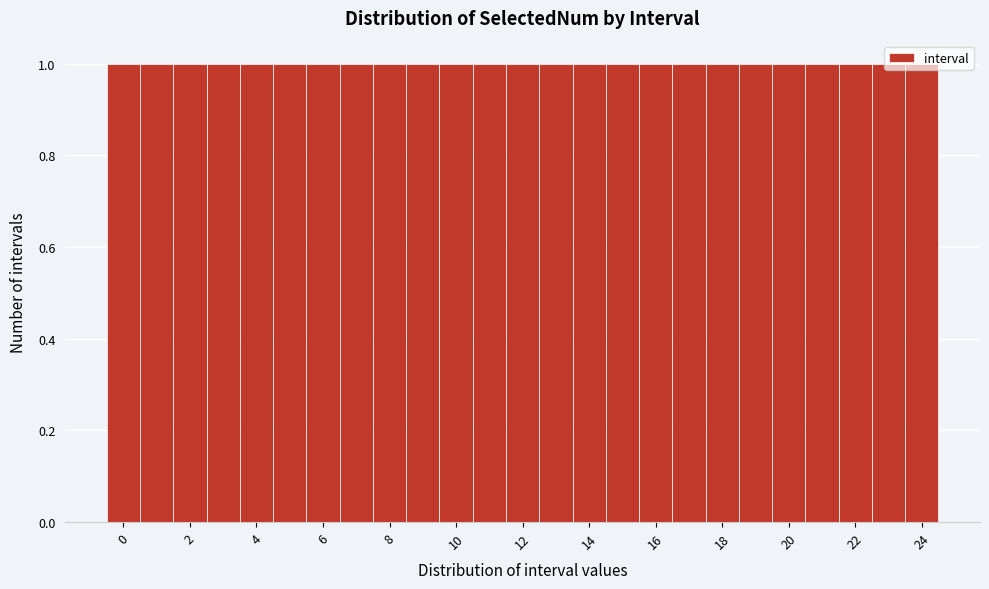

Reading left to right, list every bar in this chart as the range it spans on the x-axis followed by its height. Neither the bar edges nor the heights are printed on the chart, so give them approximately, as read against the axes.

-0.5 to 0.5: 1
0.5 to 1.5: 1
1.5 to 2.5: 1
2.5 to 3.5: 1
3.5 to 4.5: 1
4.5 to 5.5: 1
5.5 to 6.5: 1
6.5 to 7.5: 1
7.5 to 8.5: 1
8.5 to 9.5: 1
9.5 to 10.5: 1
10.5 to 11.5: 1
11.5 to 12.5: 1
12.5 to 13.5: 1
13.5 to 14.5: 1
14.5 to 15.5: 1
15.5 to 16.5: 1
16.5 to 17.5: 1
17.5 to 18.5: 1
18.5 to 19.5: 1
19.5 to 20.5: 1
20.5 to 21.5: 1
21.5 to 22.5: 1
22.5 to 23.5: 1
23.5 to 24.5: 1